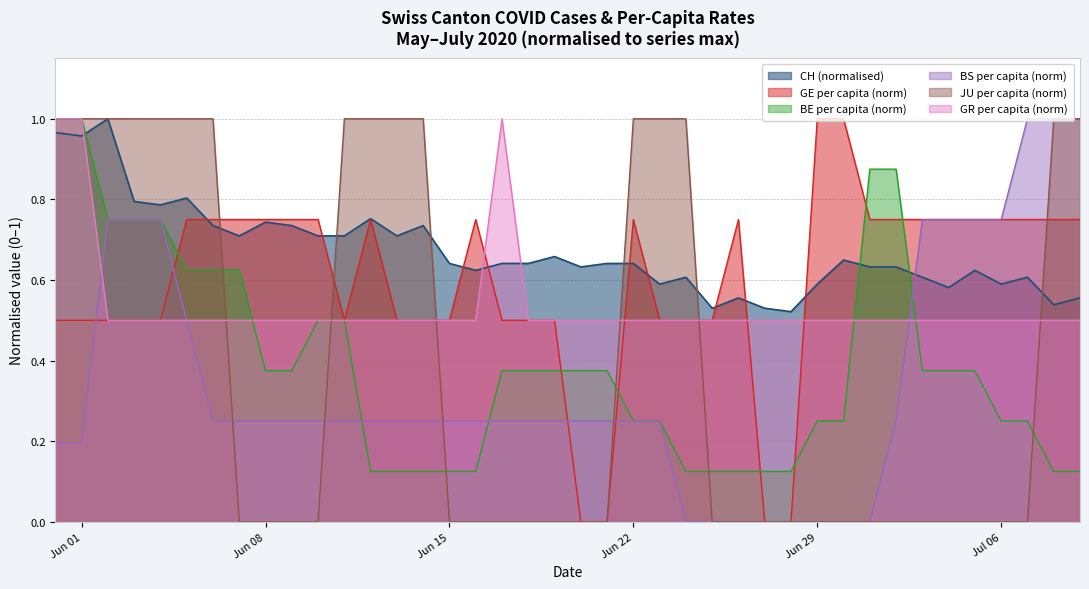

Which series ends up on top after the final intersection of BE_pc and JU_pc?

JU_pc